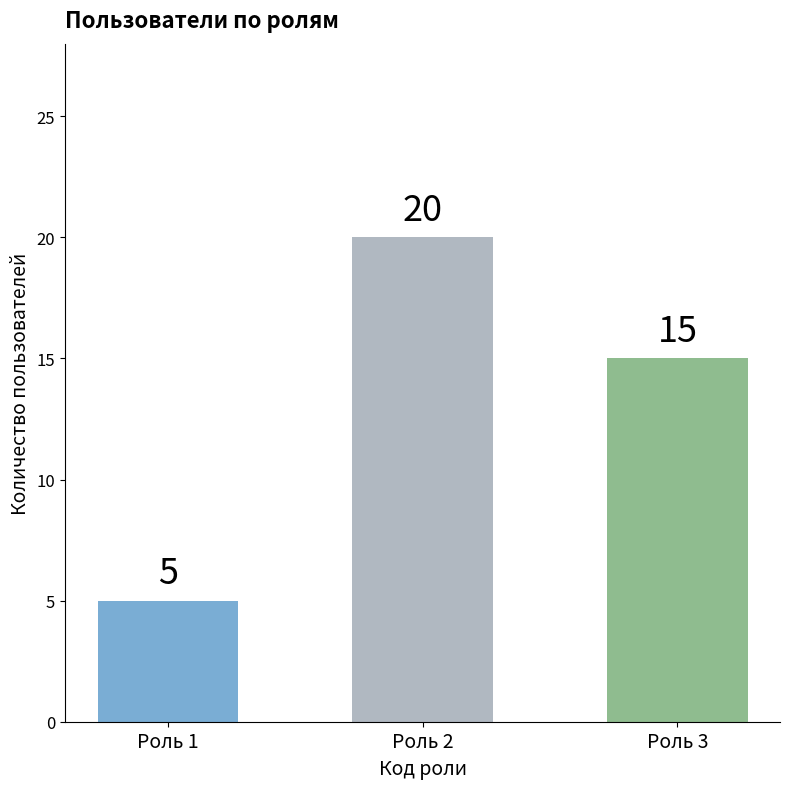

What is the change in value from Роль 1 to Роль 3?

+10